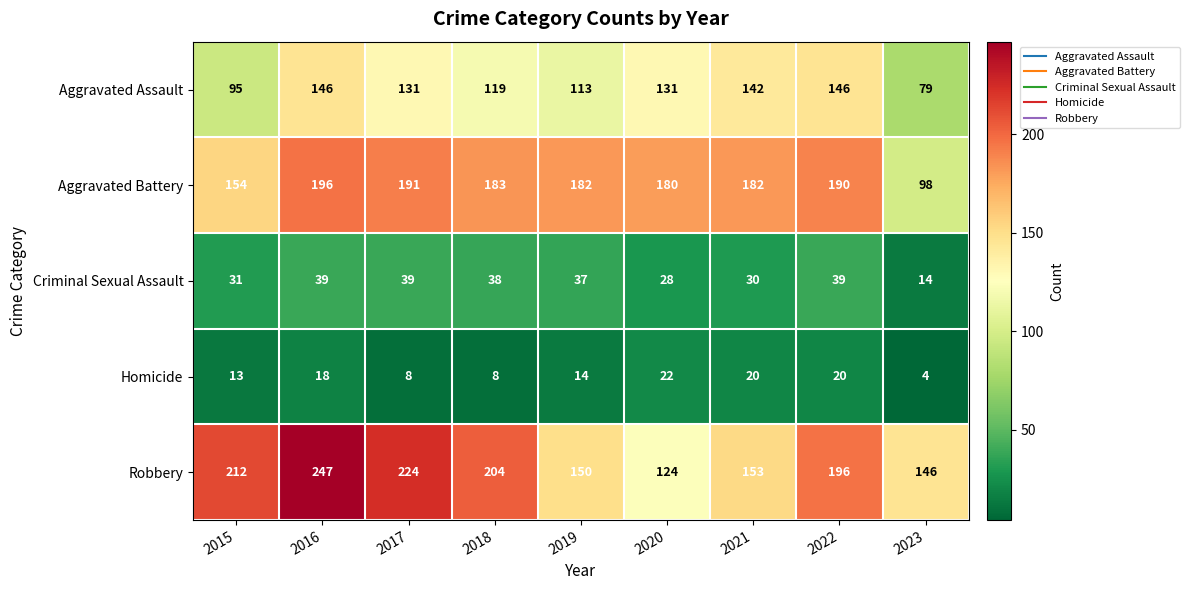

Which series changed the most between 2016 and 2020?

Robbery